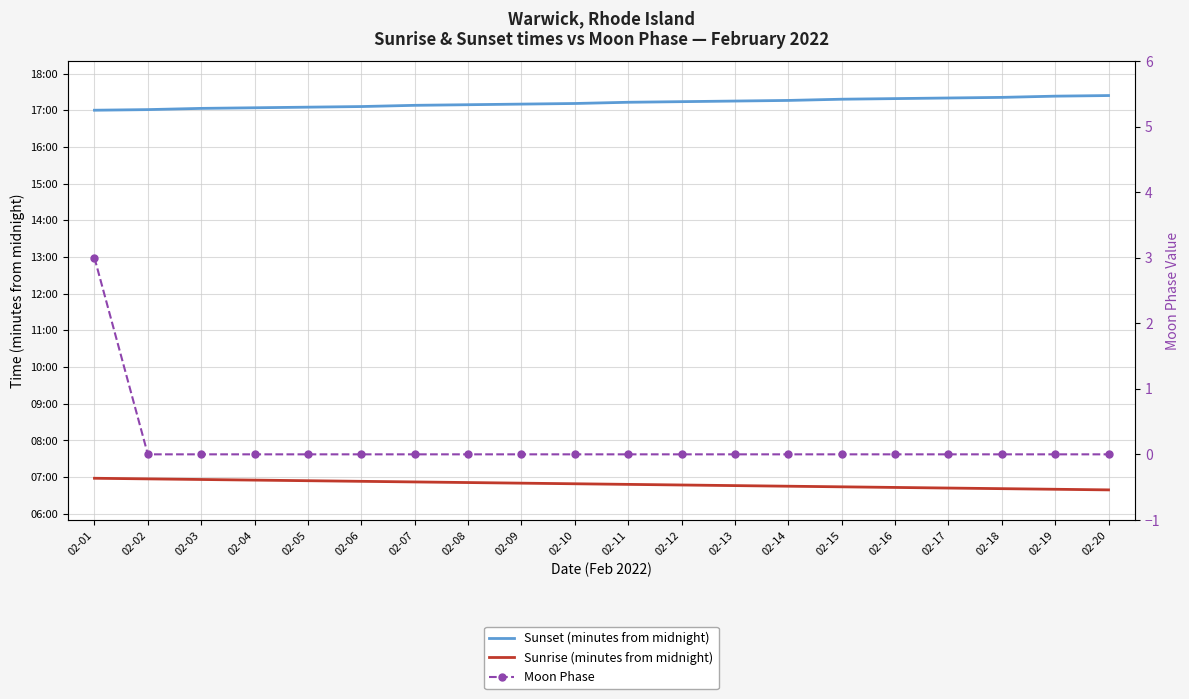

Reading left to right, transcribe all the data shown in this chart.

Sunset (minutes from midnight): 02-01=1020	02-02=1021	02-03=1023	02-04=1024	02-05=1025	02-06=1026	02-07=1028	02-08=1029	02-09=1030	02-10=1031	02-11=1033	02-12=1034	02-13=1035	02-14=1036	02-15=1038	02-16=1039	02-17=1040	02-18=1041	02-19=1043	02-20=1044
Sunrise (minutes from midnight): 02-01=418	02-02=417	02-03=416	02-04=415	02-05=414	02-06=413	02-07=412	02-08=411	02-09=410	02-10=409	02-11=408	02-12=407	02-13=406	02-14=405	02-15=404	02-16=403	02-17=402	02-18=401	02-19=400	02-20=399
Moon Phase: 02-01=3	02-02=0	02-03=0	02-04=0	02-05=0	02-06=0	02-07=0	02-08=0	02-09=0	02-10=0	02-11=0	02-12=0	02-13=0	02-14=0	02-15=0	02-16=0	02-17=0	02-18=0	02-19=0	02-20=0